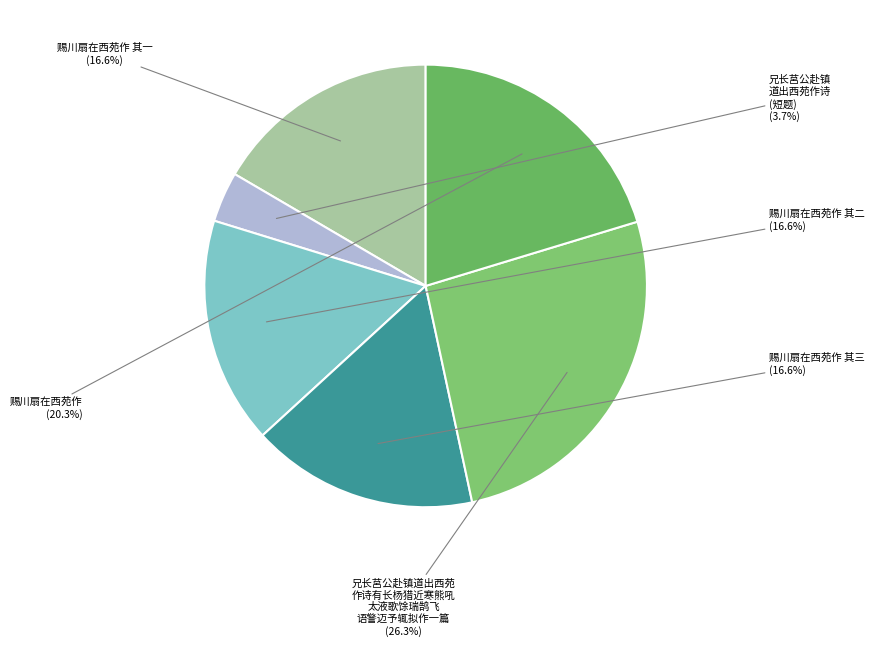

The 赐川扇在西苑作 其三 slice represents 31% of the pie. True or false?

False